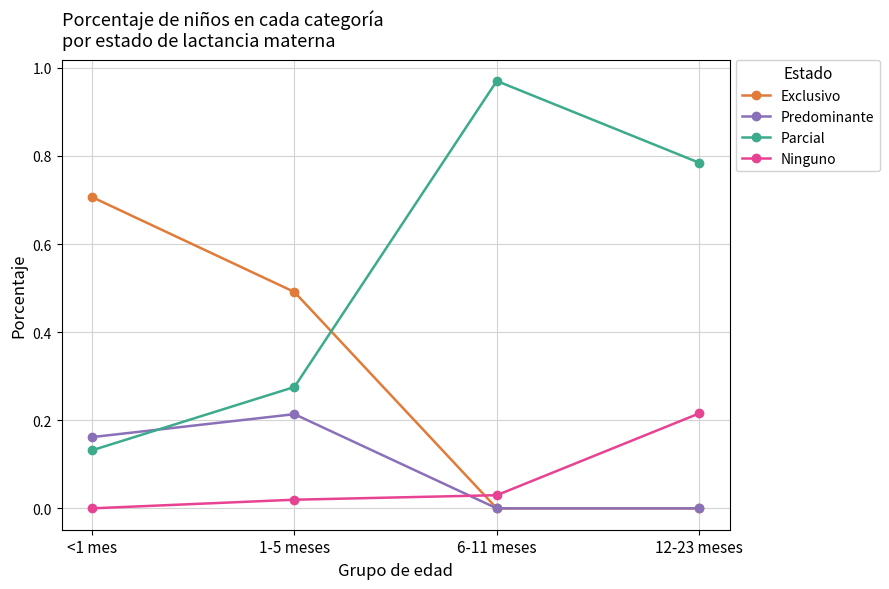

How many series are shown in this chart?

4